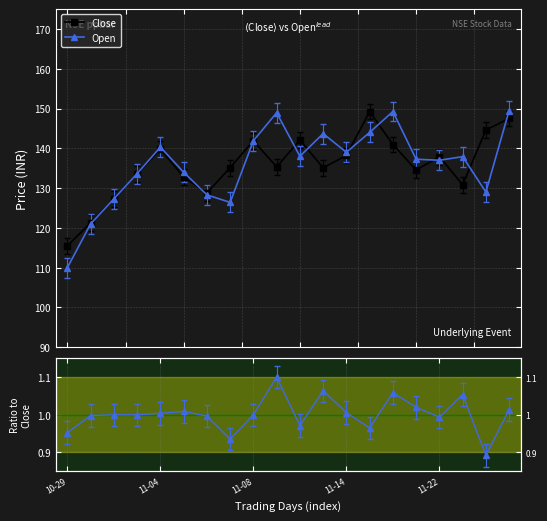

True or false: Open and Open/Close cross at least once.

False